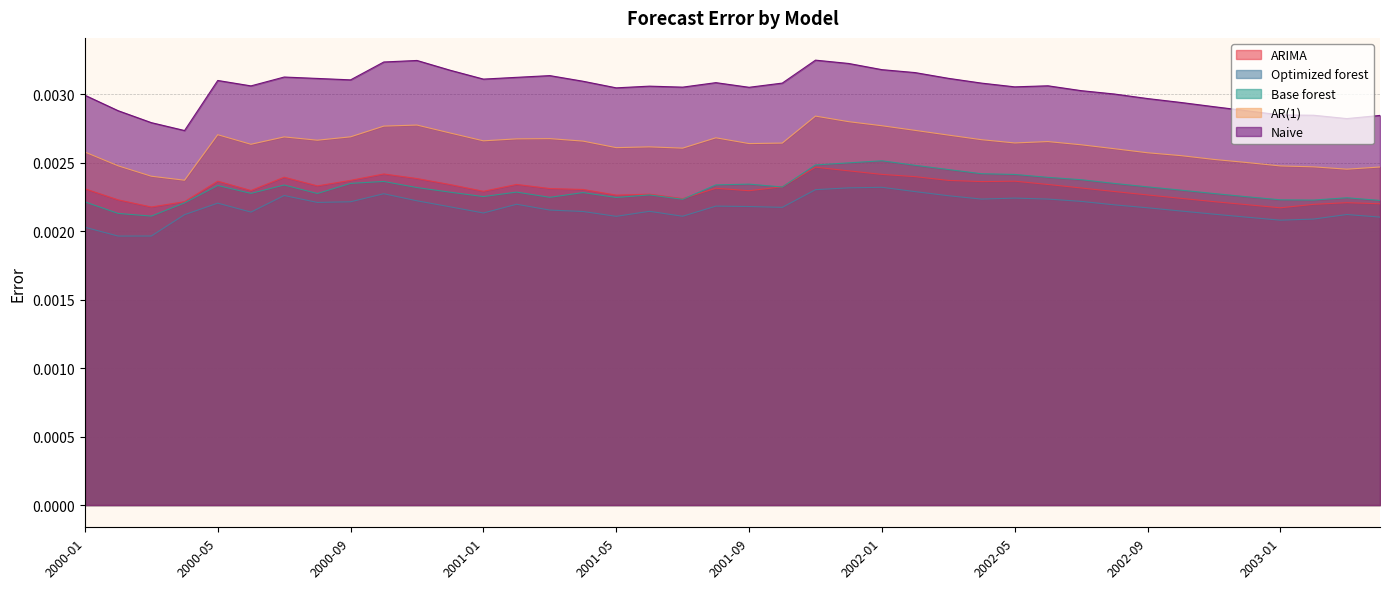

Rank the series at 2000-02 from highest to lowest value.

Naive, AR(1), ARIMA, Base forest, Optimized forest